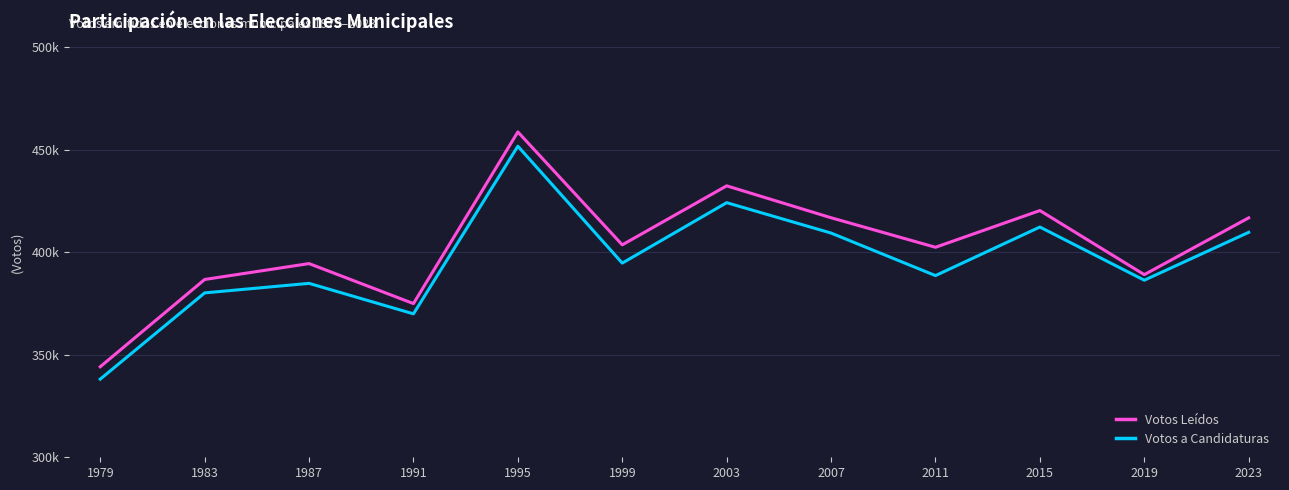

Read the Votos Leídos value at 2003.

432366